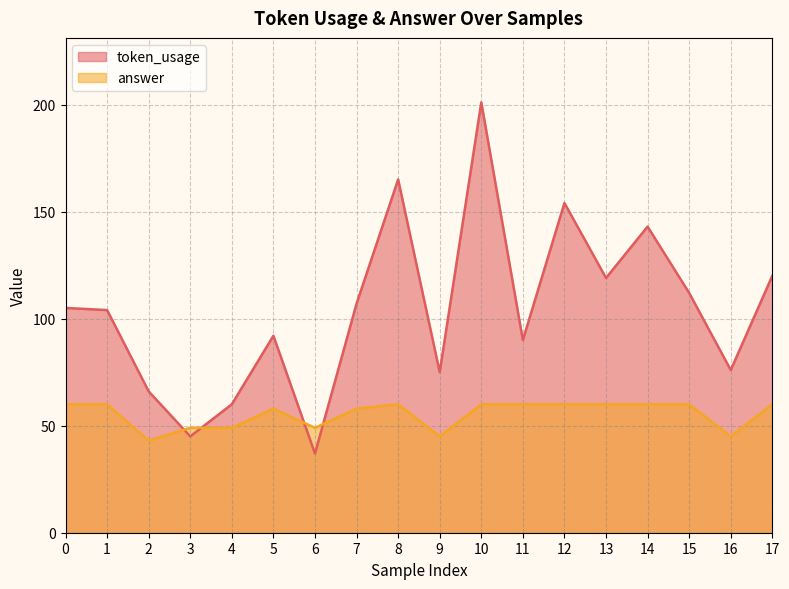

The answer series shows 97 at 8. True or false?

False